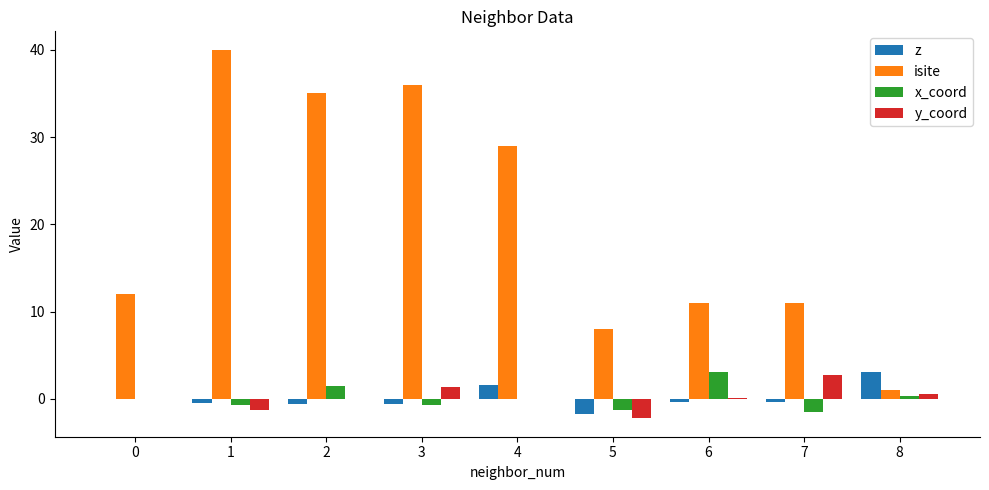

Which series has the widest spread of values?

isite